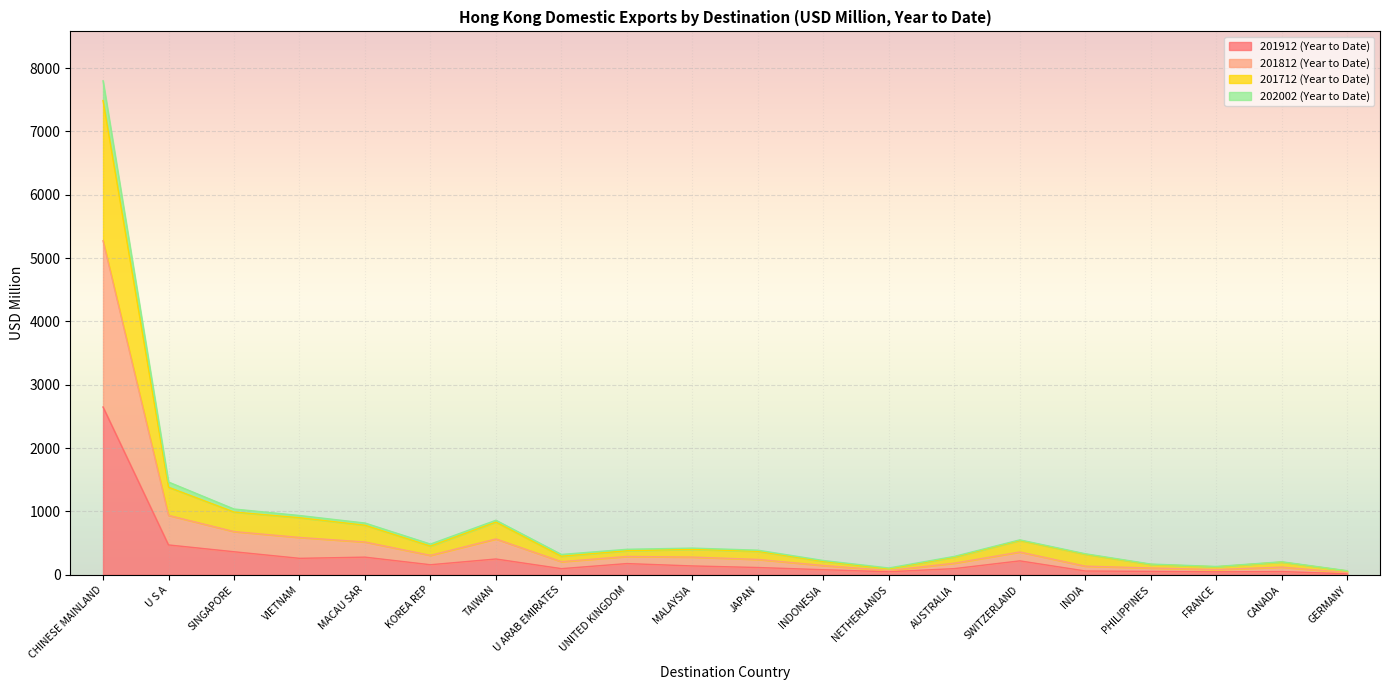

What is the label of the 18th point from the left?

FRANCE